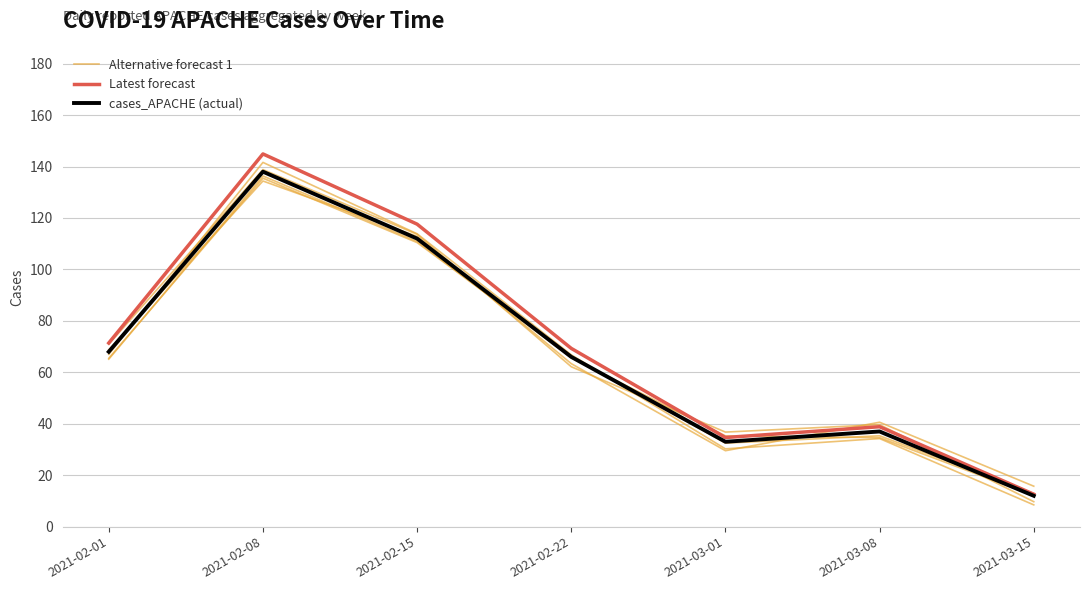

Which series ends up on top after the final intersection of cases_APACHE (actual) and Alternative forecast 1?

cases_APACHE (actual)